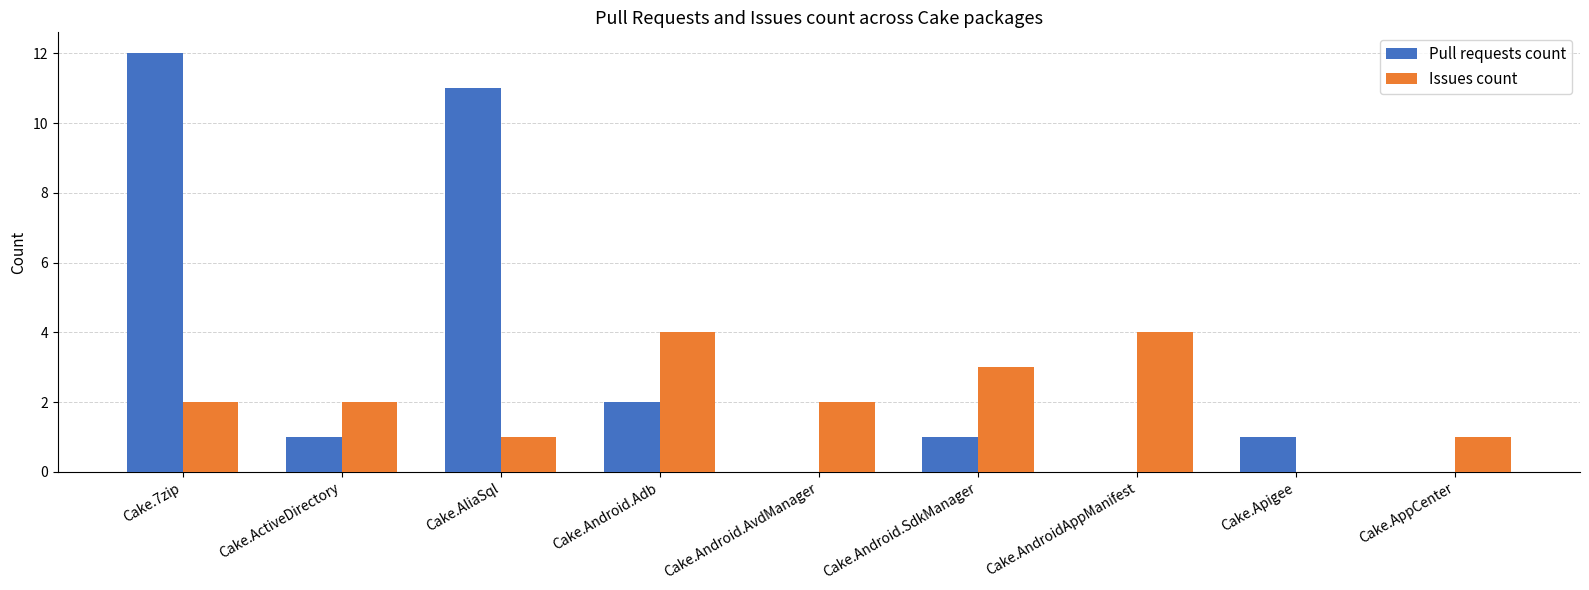

How many series are shown in this chart?

2